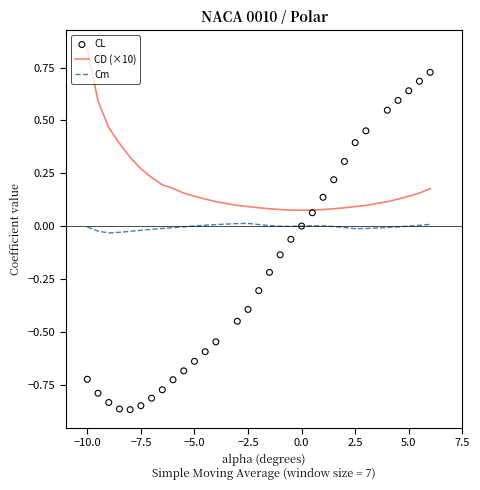

True or false: Cm and CD (×10) cross at least once.

False